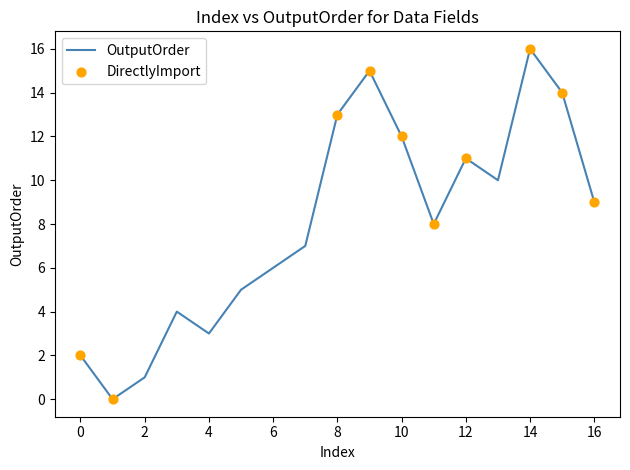

What is the maximum value shown in the chart?

16